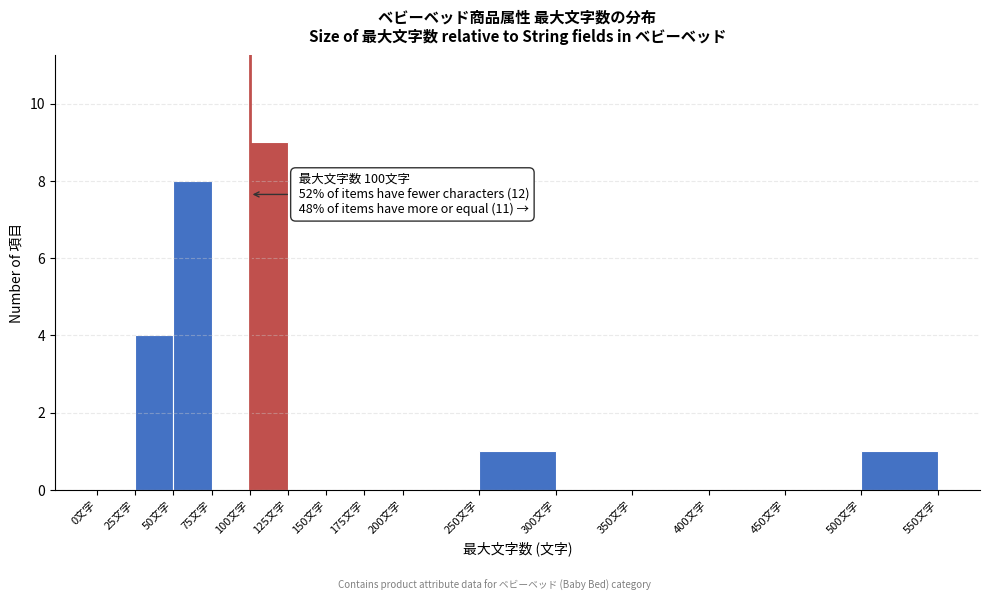

Over which range of the x-axis is the bar tallest?

100 to 125